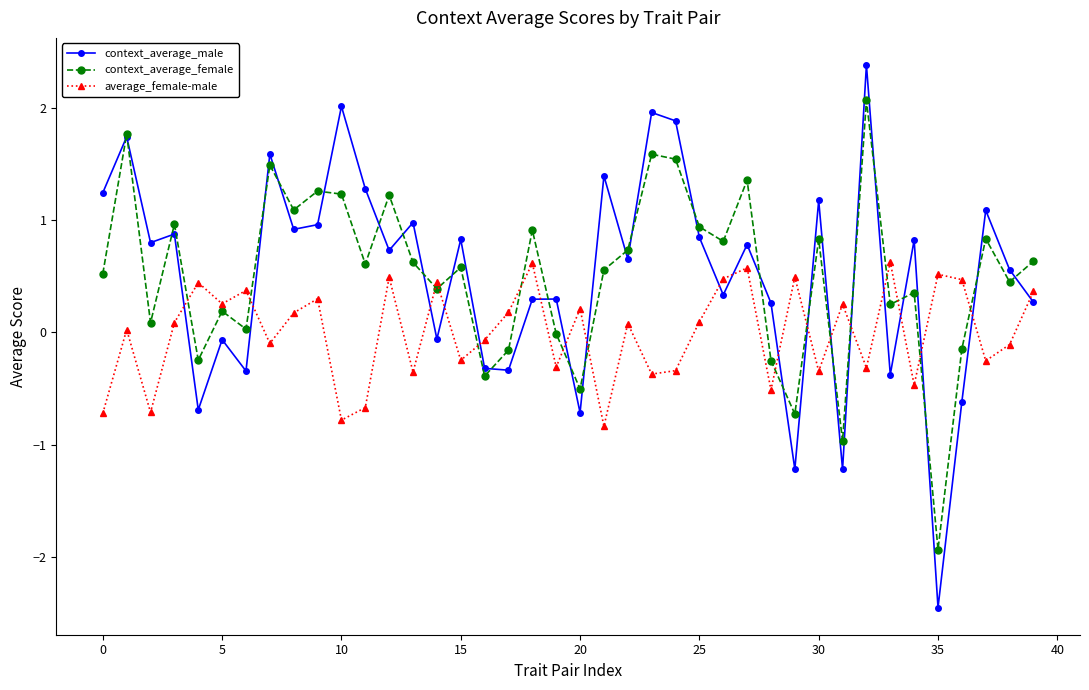

What is the minimum value for average_female-male?

-0.8